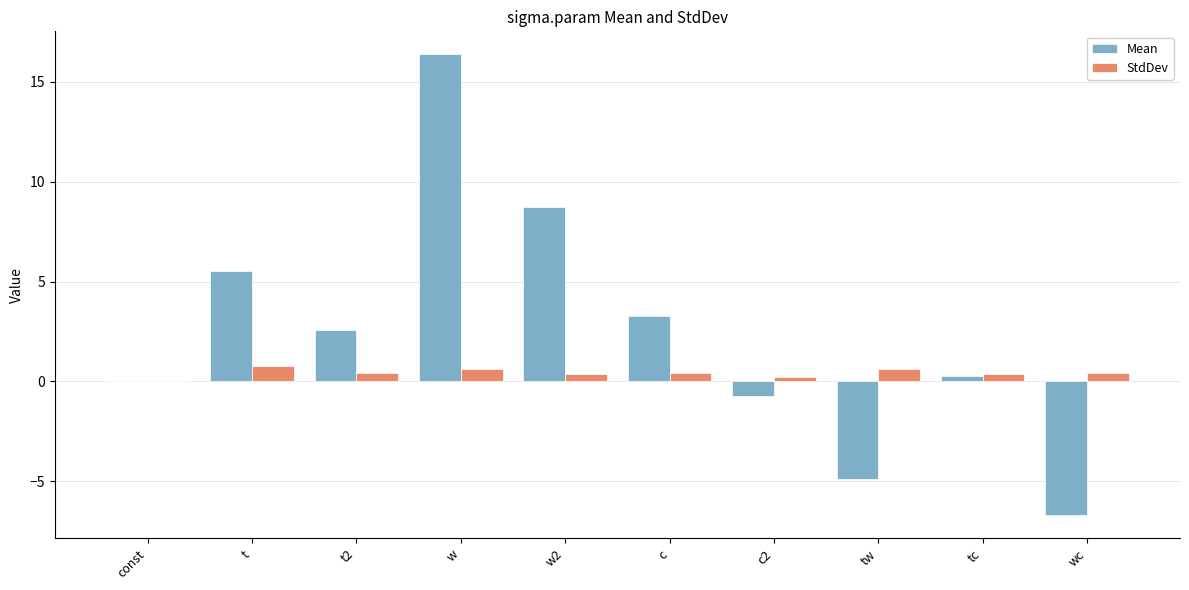

Which series has the largest total across all categories?

Mean